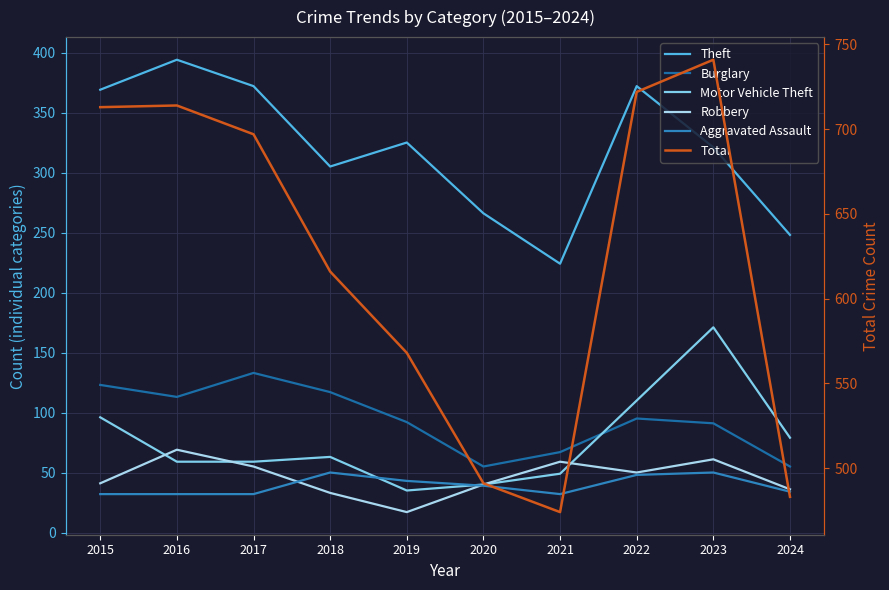

At which category does the chart reach its minimum across all series?

2019